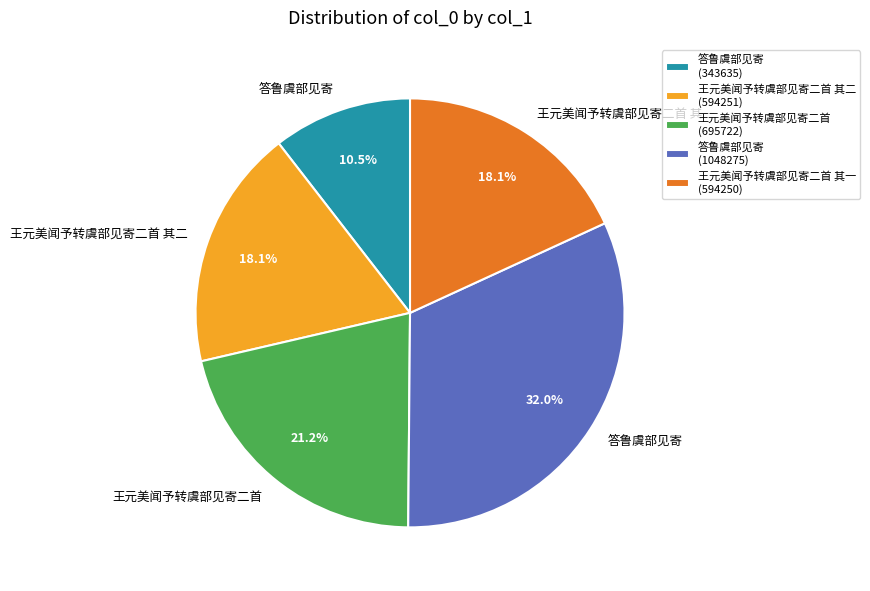

What is the ratio of the value at 王元美闻予转虞部见寄二首 其一 (594250) to the value at 王元美闻予转虞部见寄二首 (695722)?

0.9